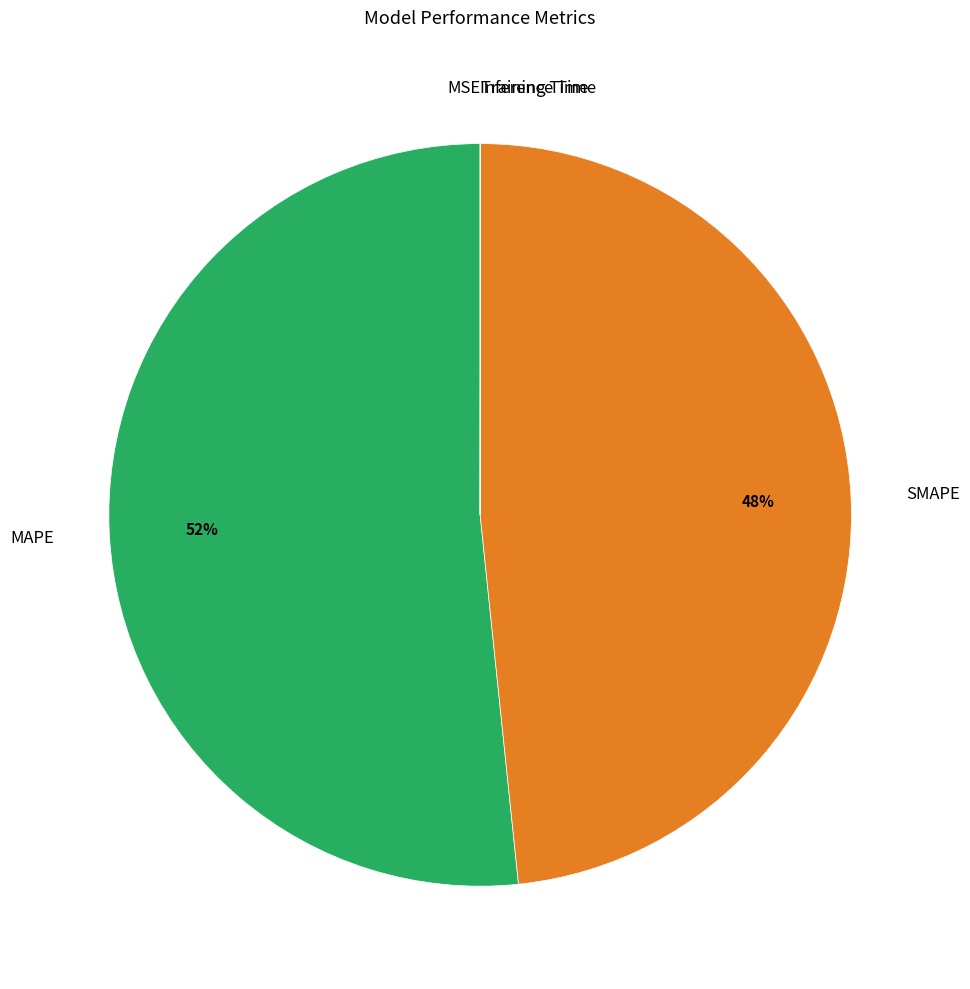

To the nearest percent, what is the combined percentage of MAPE and SMAPE?

100%